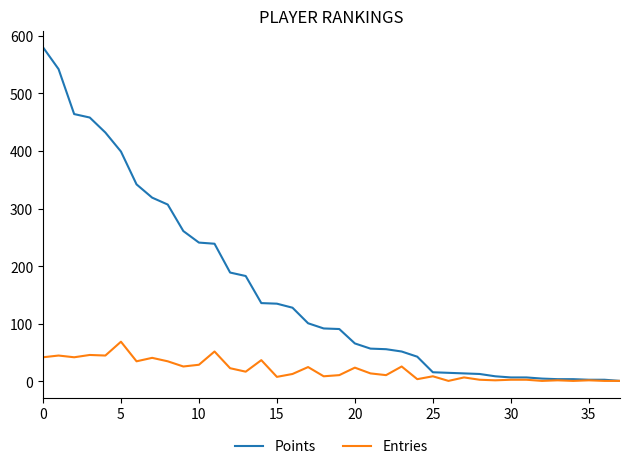

What is the maximum value shown in the chart?

580